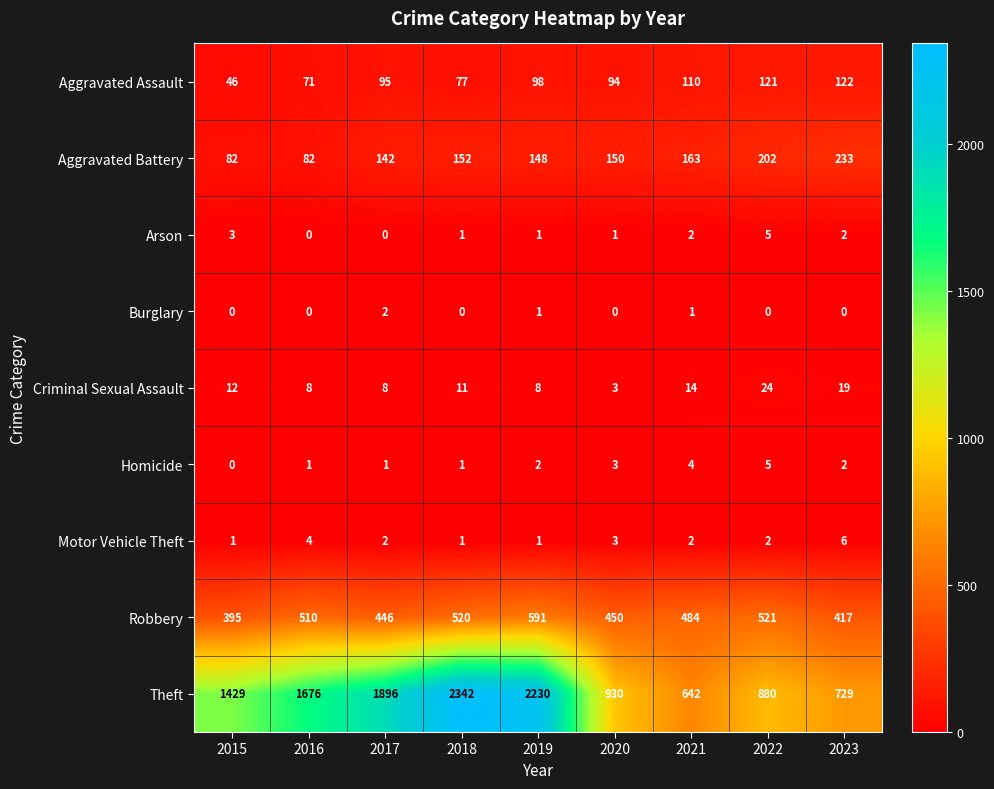

What is the spread (max minus min) of values at 2019?

2229